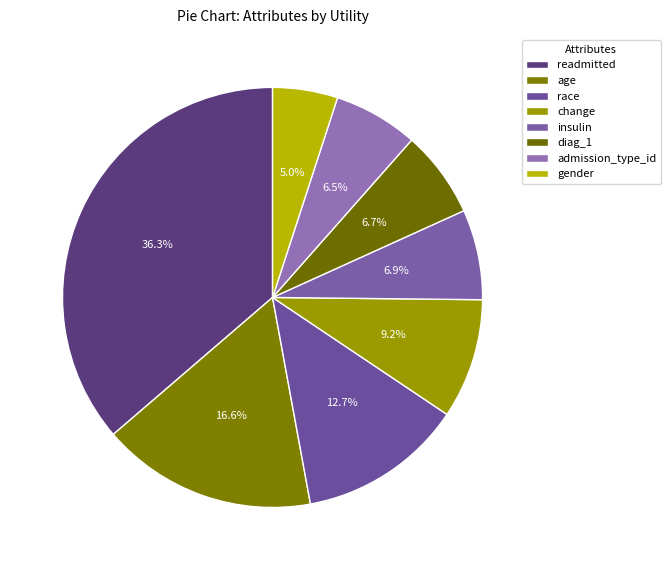

Count the number of slices in the pie.

8